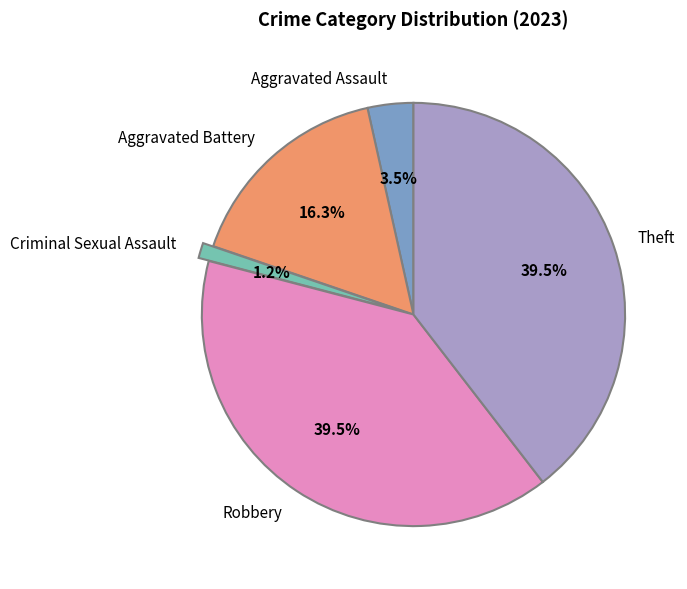

Which has a higher value, Robbery or Criminal Sexual Assault?

Robbery